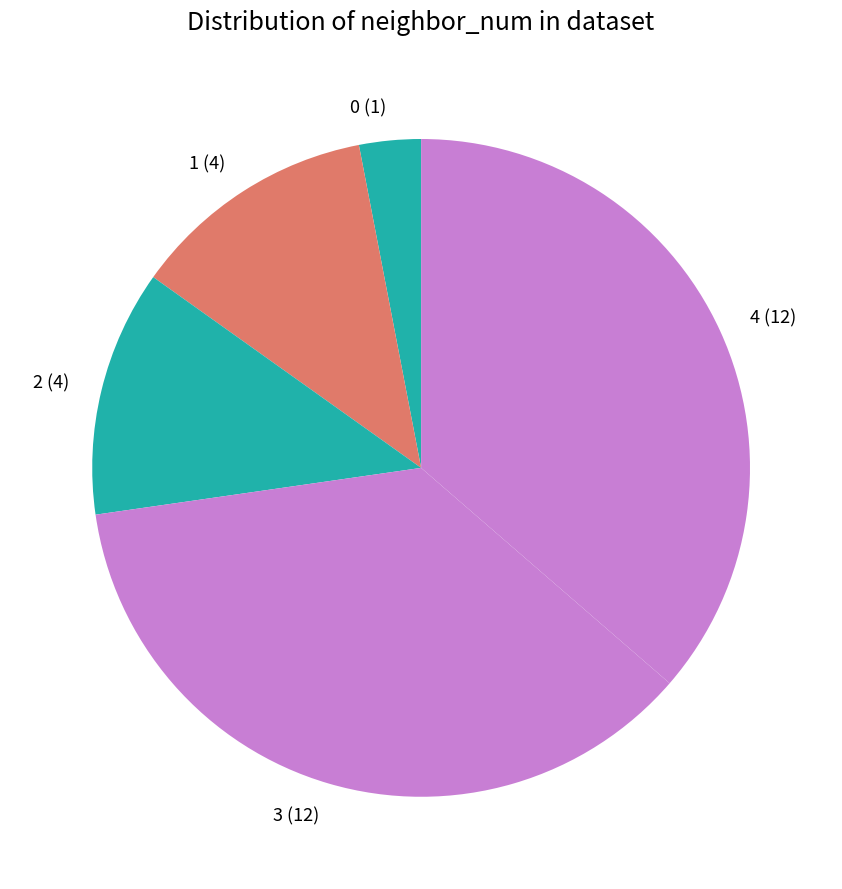

Between 2 (4) and 3 (12), which is larger?

3 (12)